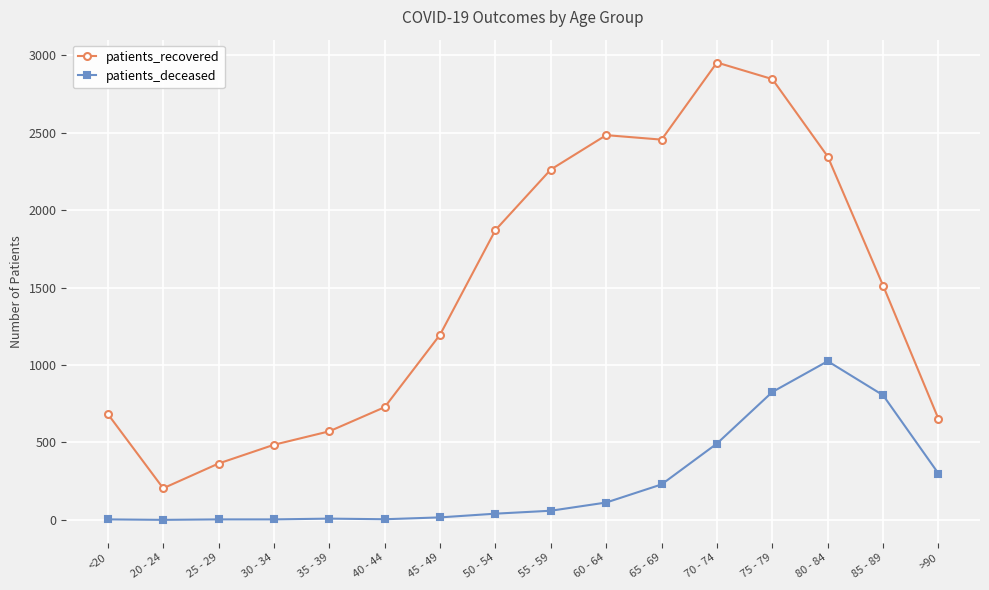

At which category is the sum across all series the highest?

75 - 79